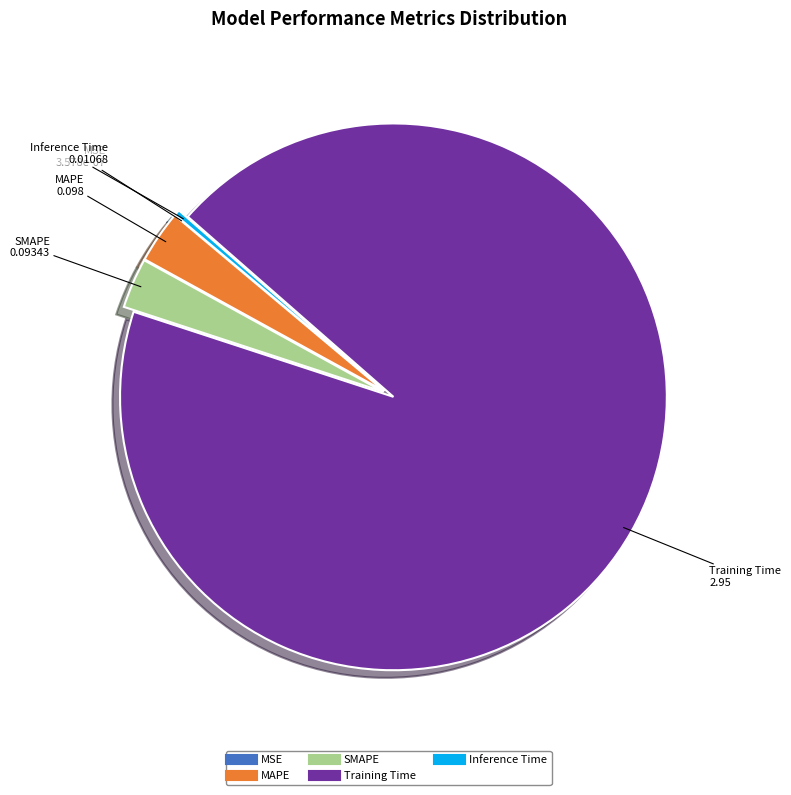

True or false: Training Time accounts for 85% of the total.

False